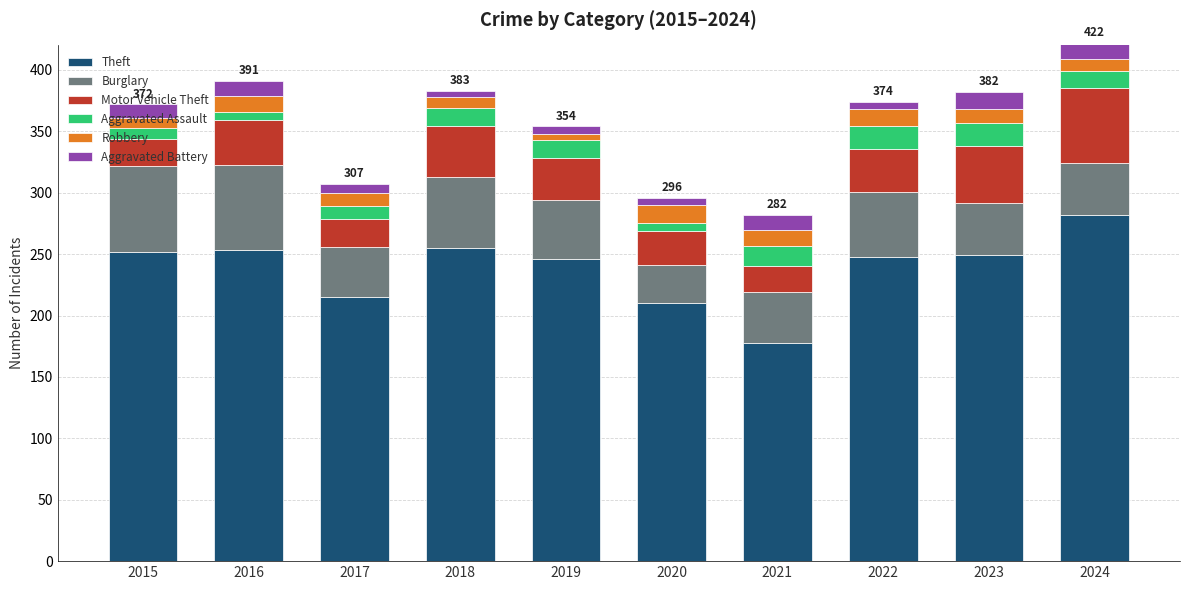

The value of Theft at 2019 is 246. True or false?

True